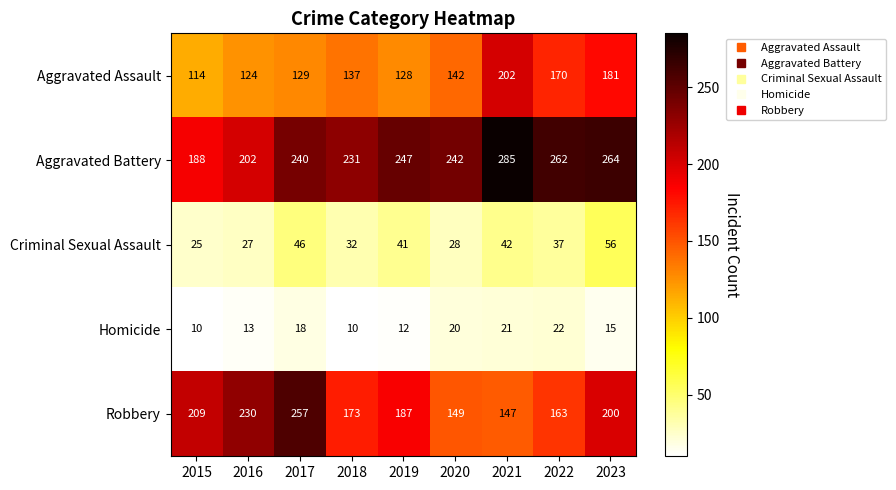

At which label does Homicide first exceed 15?

2017